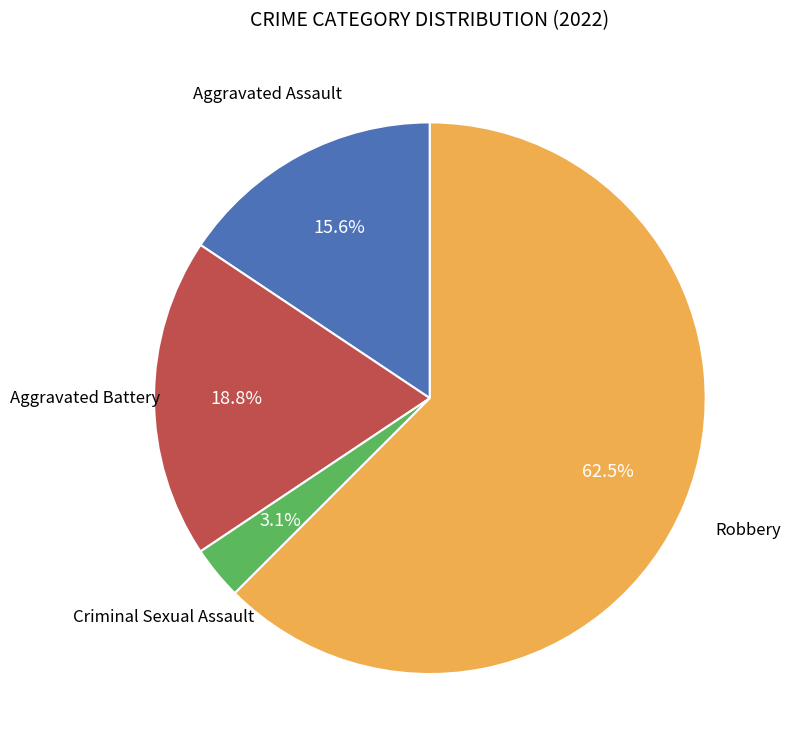

Is there a majority slice in this chart?

Yes